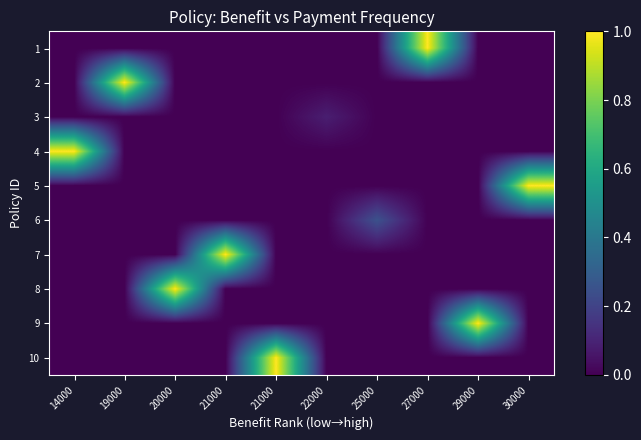

Reading right to left, extract all data points from this chart.

1: 30000=0.0	29000=0.0	27000=1.0	25000=0.0	22000=0.0	21000=0.0	21000=0.0	20000=0.0	19000=0.0	14000=0.0
2: 30000=0.0	29000=0.0	27000=0.0	25000=0.0	22000=0.0	21000=0.0	21000=0.0	20000=0.0	19000=1.0	14000=0.0
3: 30000=0.0	29000=0.0	27000=0.0	25000=0.0	22000=0.1	21000=0.0	21000=0.0	20000=0.0	19000=0.0	14000=0.0
4: 30000=0.0	29000=0.0	27000=0.0	25000=0.0	22000=0.0	21000=0.0	21000=0.0	20000=0.0	19000=0.0	14000=1.0
5: 30000=1.0	29000=0.0	27000=0.0	25000=0.0	22000=0.0	21000=0.0	21000=0.0	20000=0.0	19000=0.0	14000=0.0
6: 30000=0.0	29000=0.0	27000=0.0	25000=0.2	22000=0.0	21000=0.0	21000=0.0	20000=0.0	19000=0.0	14000=0.0
7: 30000=0.0	29000=0.0	27000=0.0	25000=0.0	22000=0.0	21000=0.0	21000=1.0	20000=0.0	19000=0.0	14000=0.0
8: 30000=0.0	29000=0.0	27000=0.0	25000=0.0	22000=0.0	21000=0.0	21000=0.0	20000=1.0	19000=0.0	14000=0.0
9: 30000=0.0	29000=1.0	27000=0.0	25000=0.0	22000=0.0	21000=0.0	21000=0.0	20000=0.0	19000=0.0	14000=0.0
10: 30000=0.0	29000=0.0	27000=0.0	25000=0.0	22000=0.0	21000=1.0	21000=0.0	20000=0.0	19000=0.0	14000=0.0